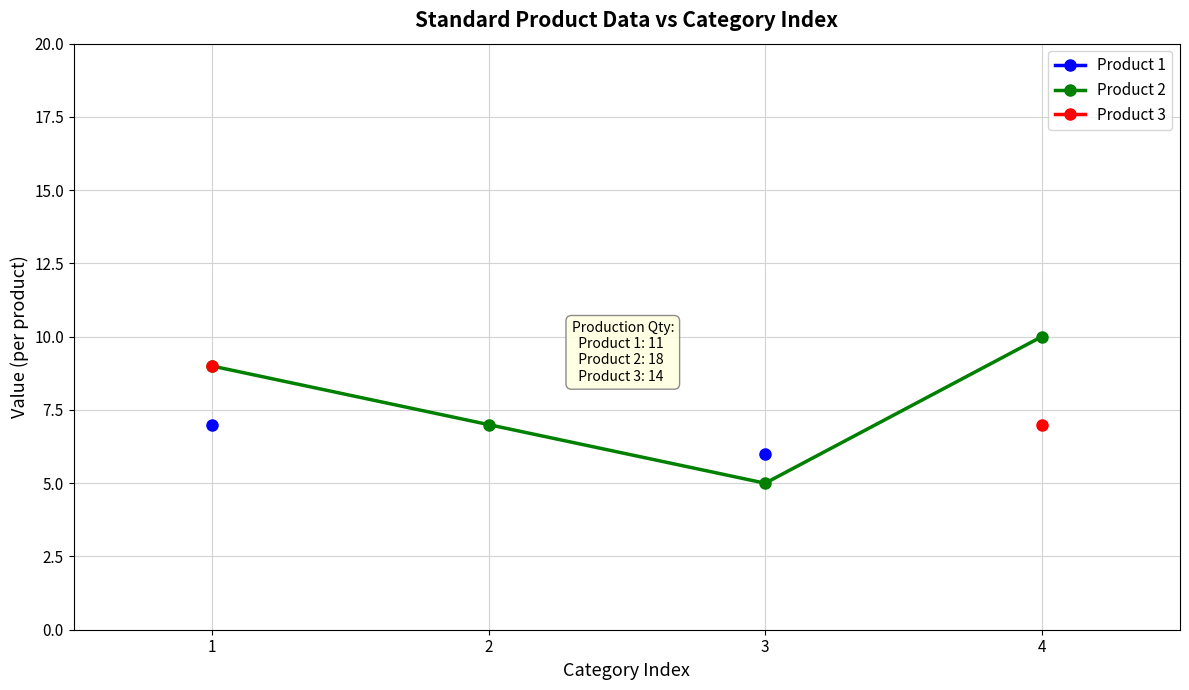

At which label does Product 1 reach its minimum?

3